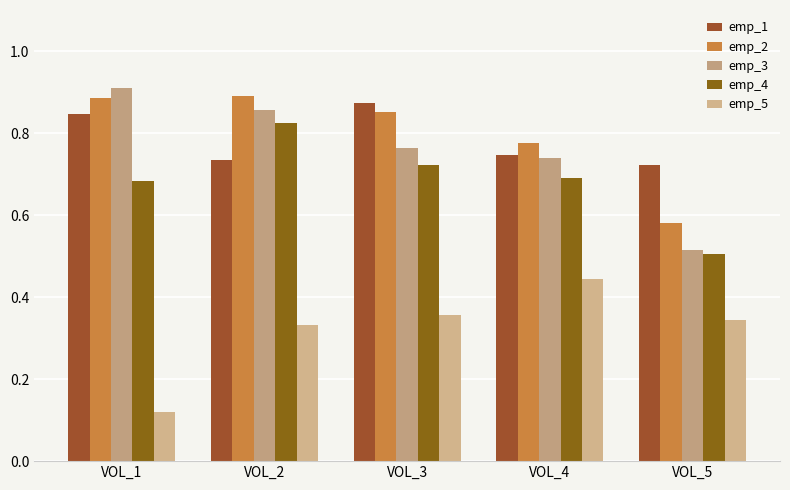

What is the value of the emp_1 bar at the 2nd from the left?

0.7